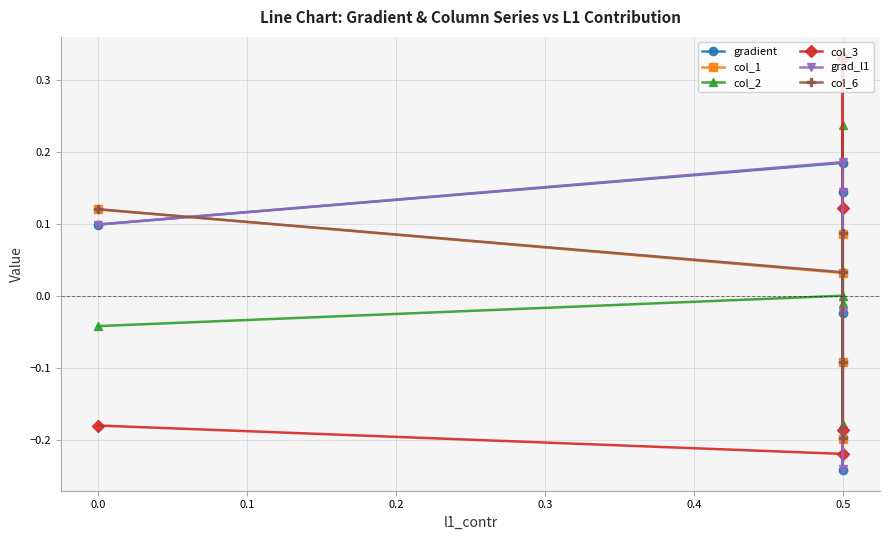

True or false: col_2 and col_1 intersect in this chart.

True